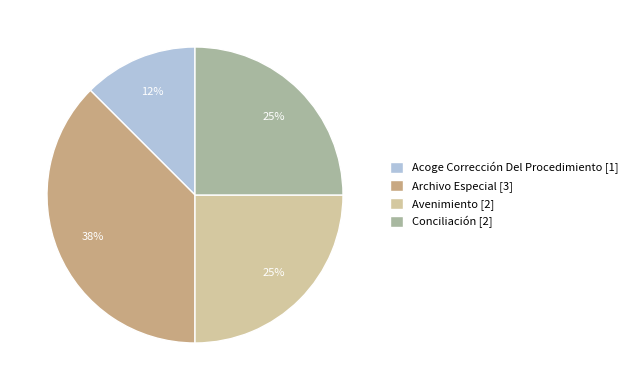

To the nearest percent, what percentage of the pie is Avenimiento [2]?

25%